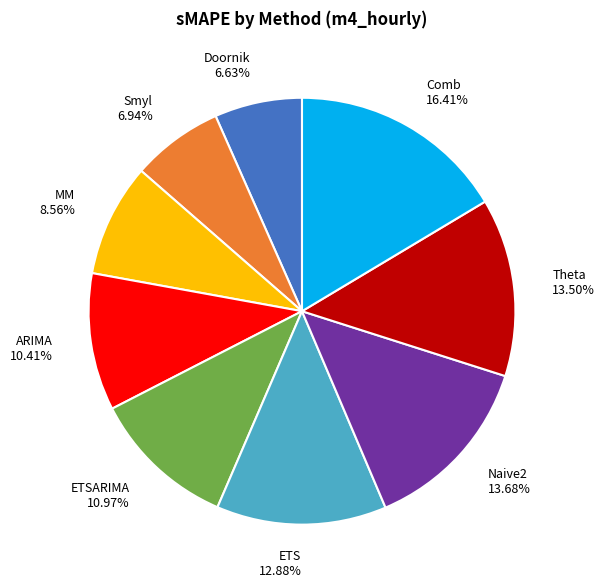

Is the sum of Naive2 and ETS greater than half?

No